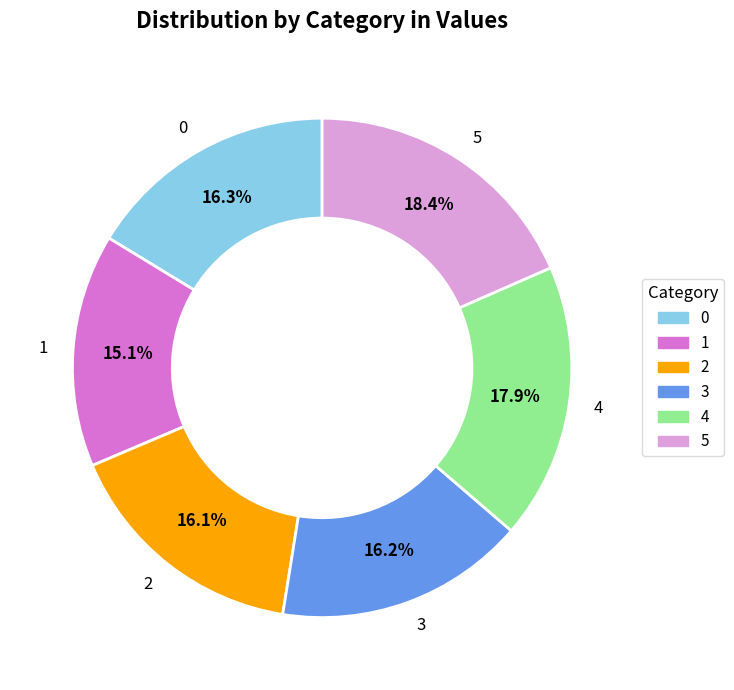

How many slices are in this pie chart?

6